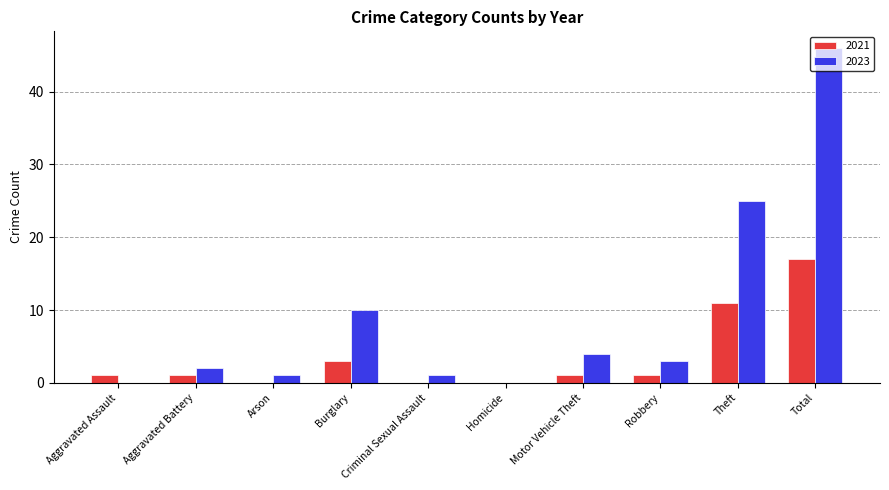

Is the value of 2023 at Aggravated Battery greater than the value of 2021 at Arson?

Yes